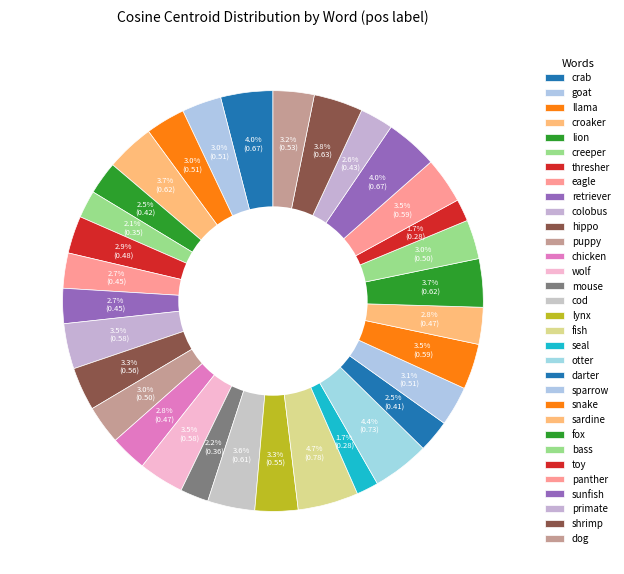

What percentage is the wolf slice, to the nearest percent?

3%